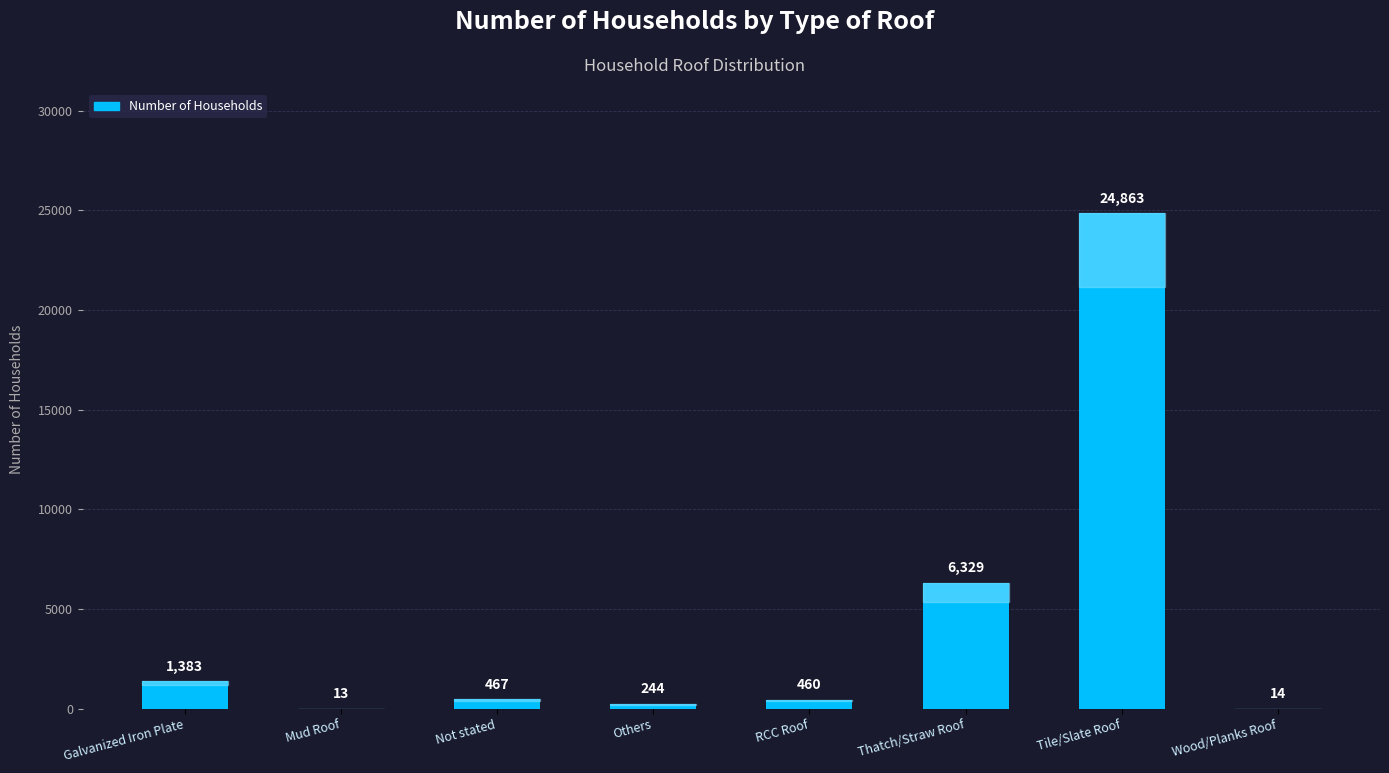

What is the greatest value displayed?

24863